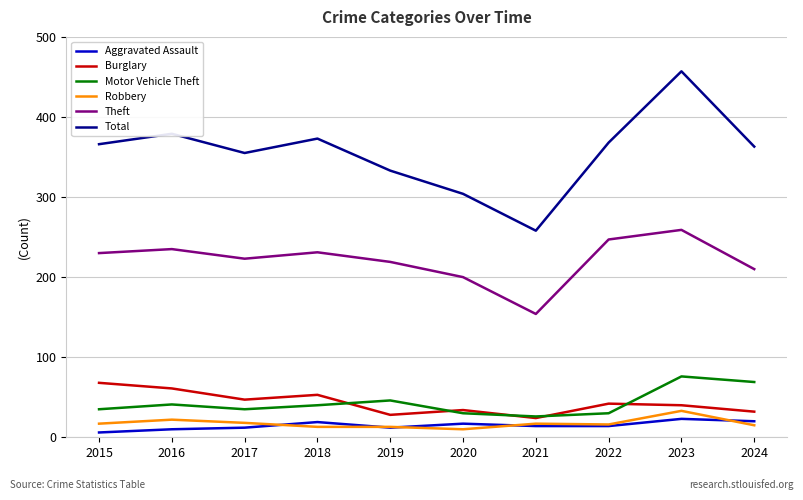

True or false: Total and Aggravated Assault intersect in this chart.

False